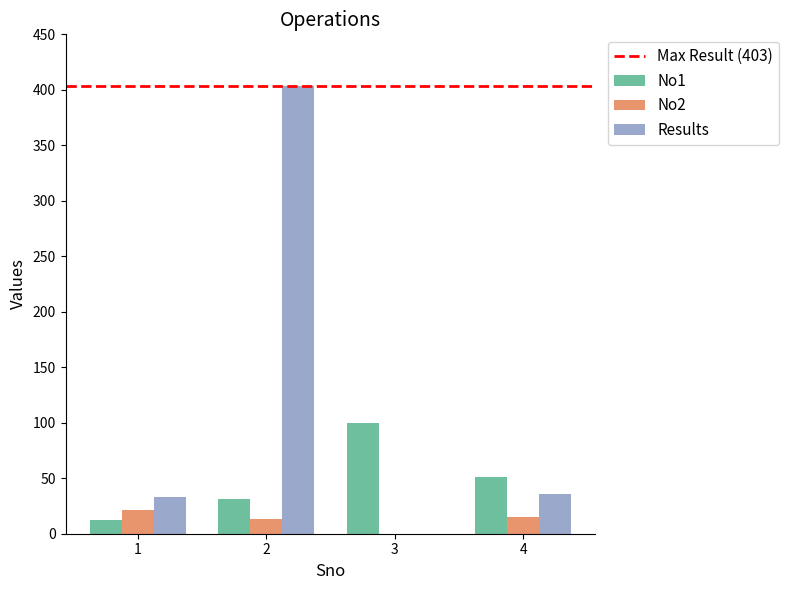

What is the sum of the No1 values at 1 and 4?

63